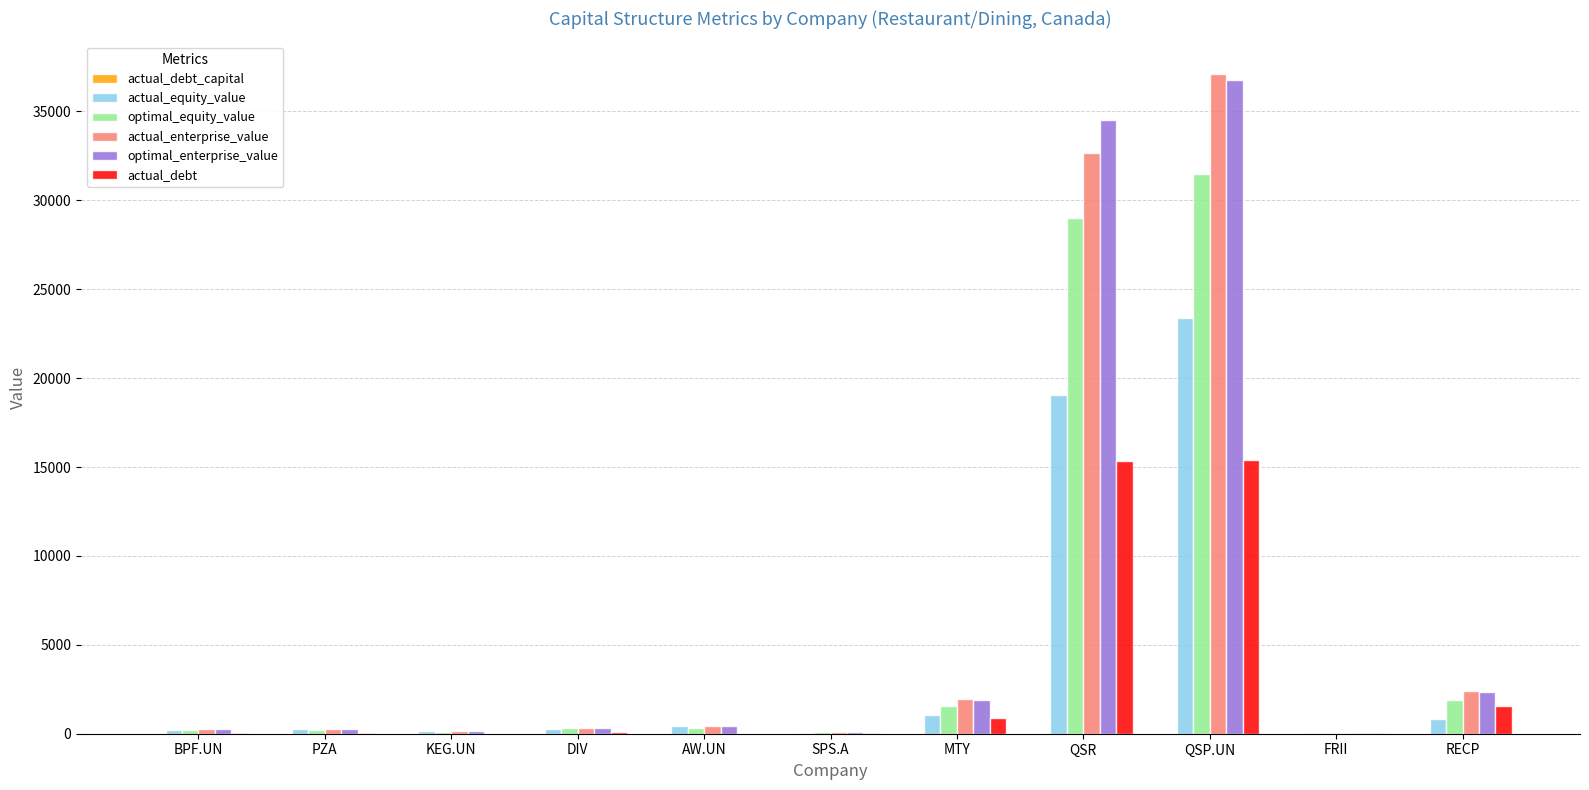

What is the maximum value for optimal_enterprise_value?

36747.8